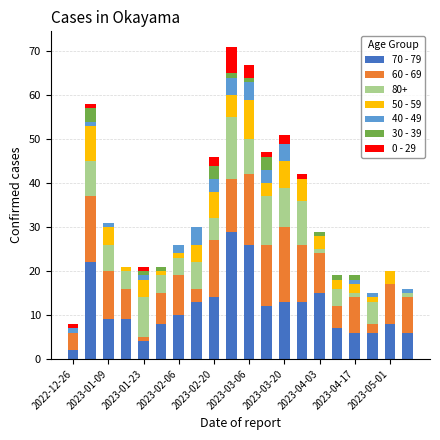

What is the maximum value for 70 - 79?

29